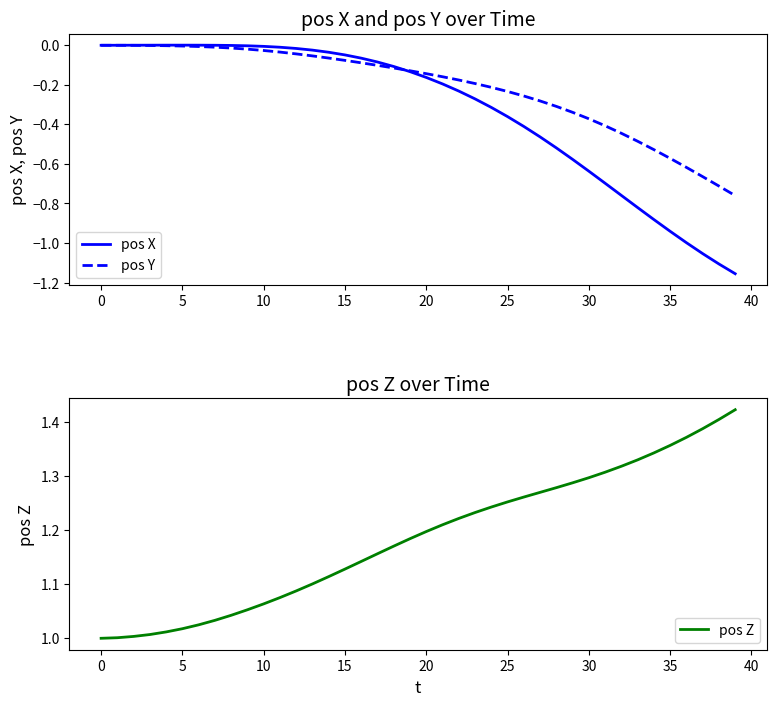

What is the difference between the second highest and second lowest values in the pos X series?

1.1